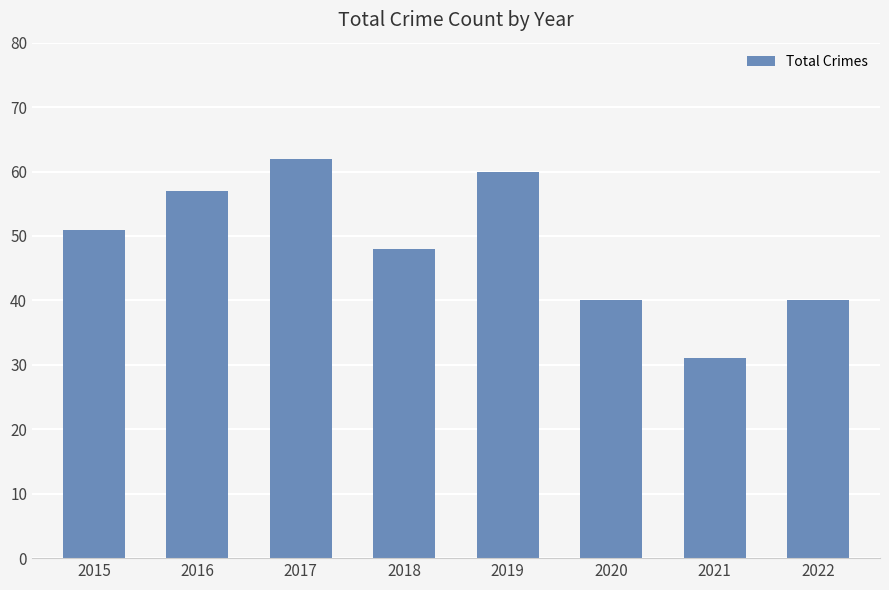

Reading left to right, list all the values displayed in this chart.

51	57	62	48	60	40	31	40